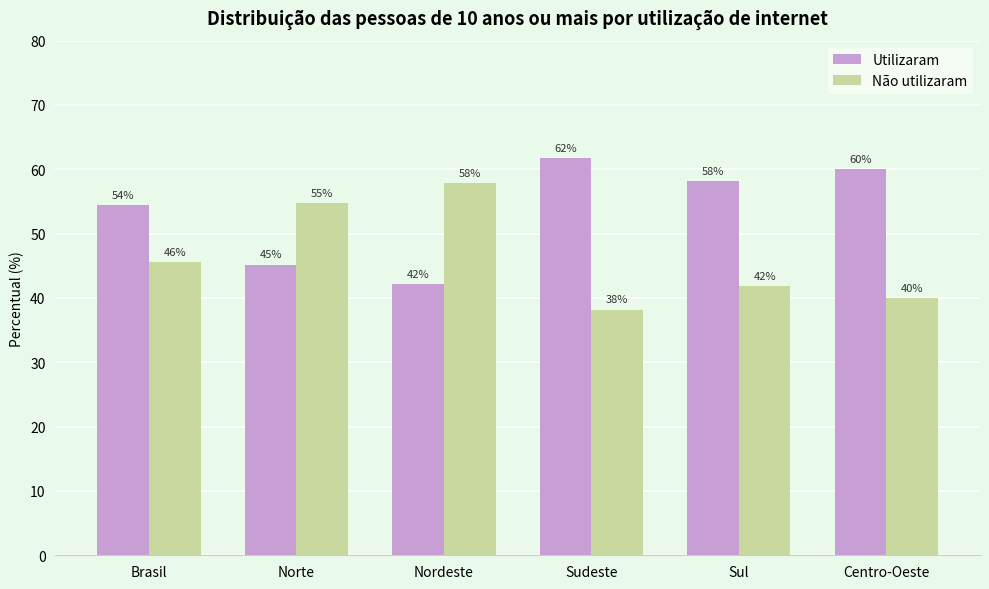

Which category has the lowest value across all series?

Sudeste